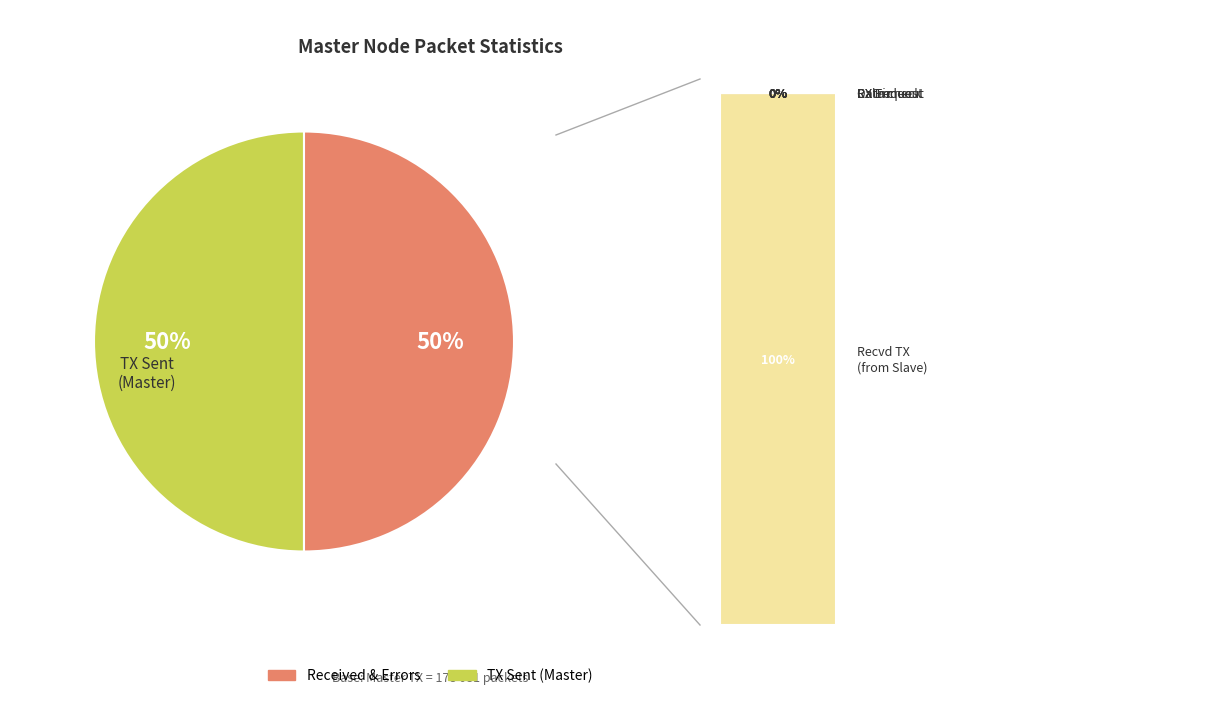

To the nearest percent, what is the difference between the largest and smallest slice percentages?

50%